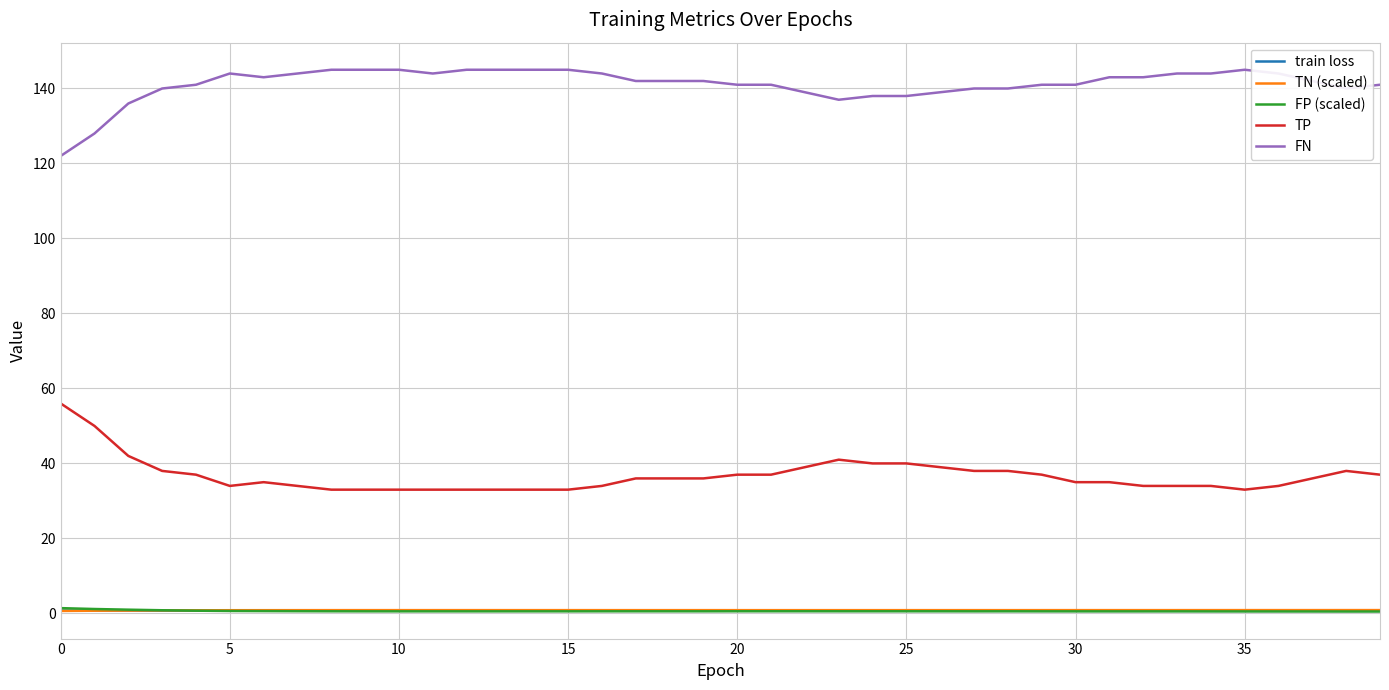

What is the minimum value for TP?

33.0